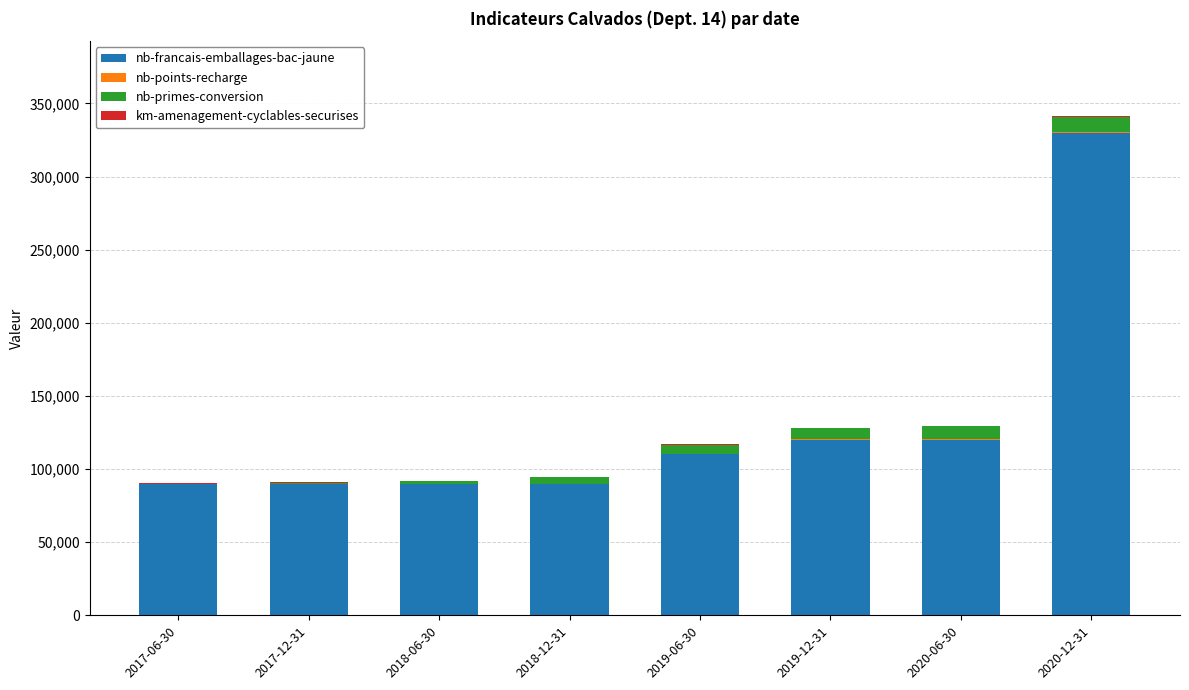

How many categories are shown in the chart?

8